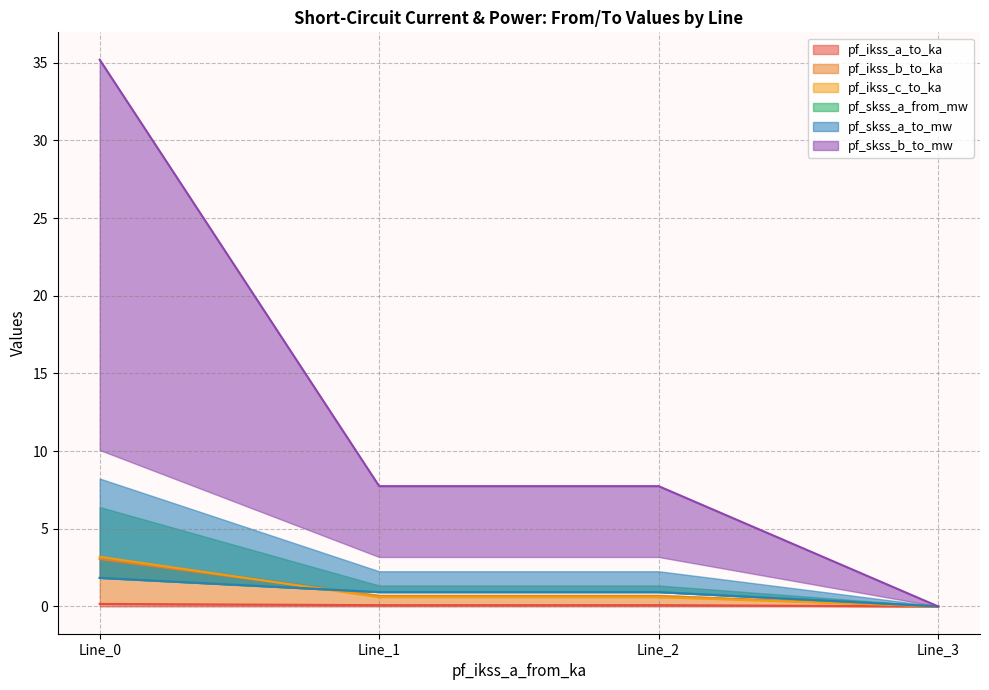

True or false: pf_skss_a_from_mw and pf_skss_a_to_mw cross at least once.

False